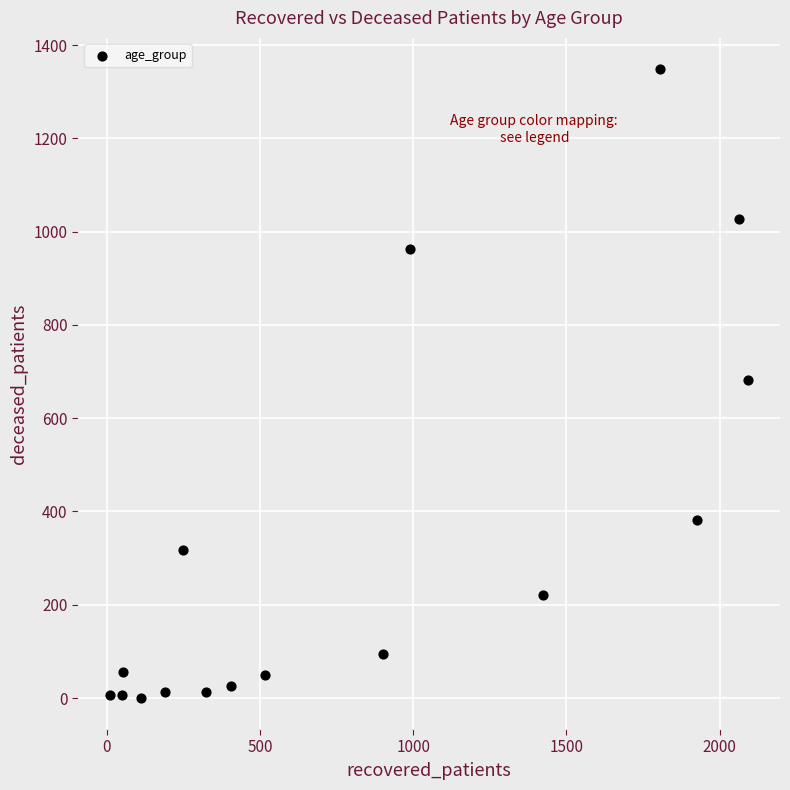

What is the range of X values (max minus min)?

2083